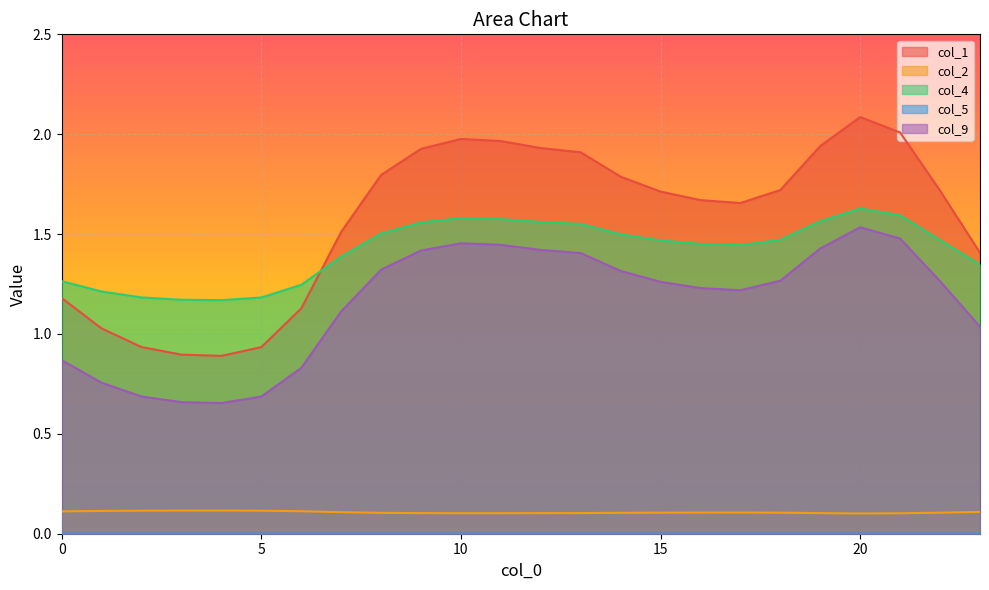

What are all the series names shown in the legend?

col_1, col_2, col_4, col_5, col_9